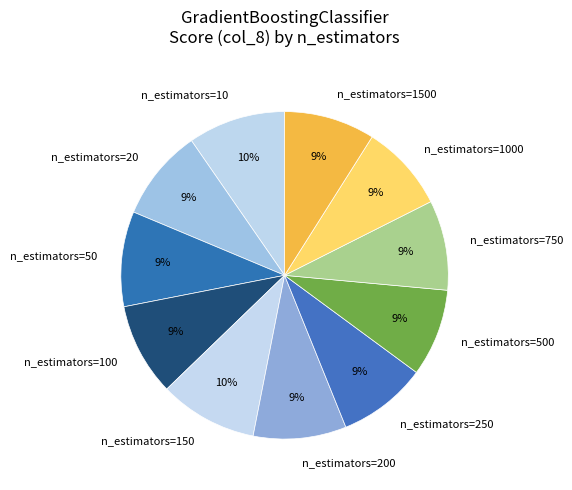

The n_estimators=250 slice represents 9% of the pie. True or false?

True